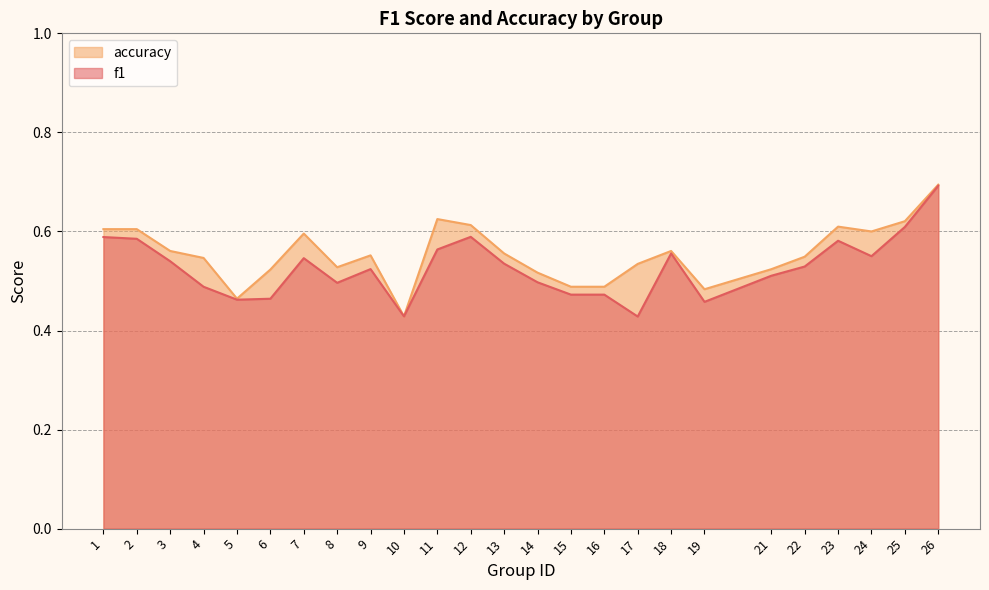

At which label is f1 closest to 0?

17